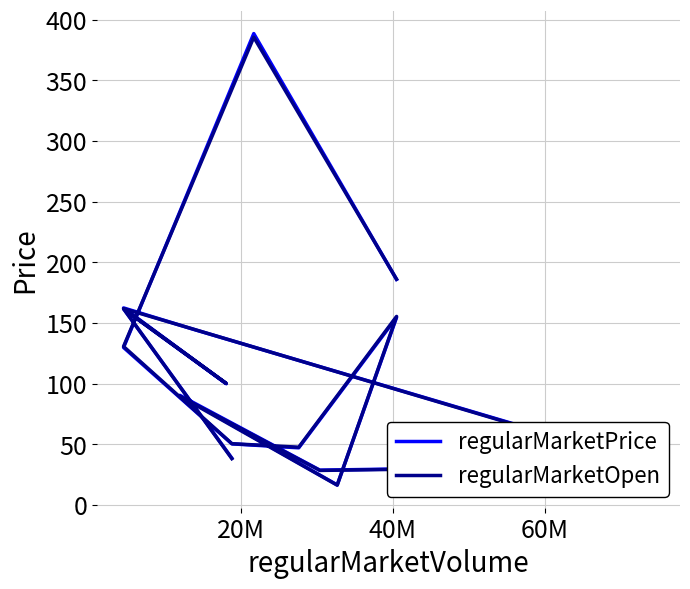

How many interior local valleys does the regularMarketOpen series have?

4